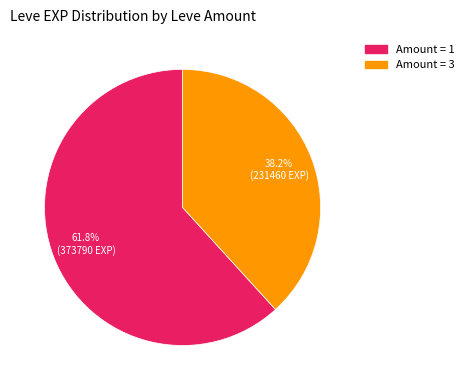

Is there any slice that represents more than half of the pie?

Yes